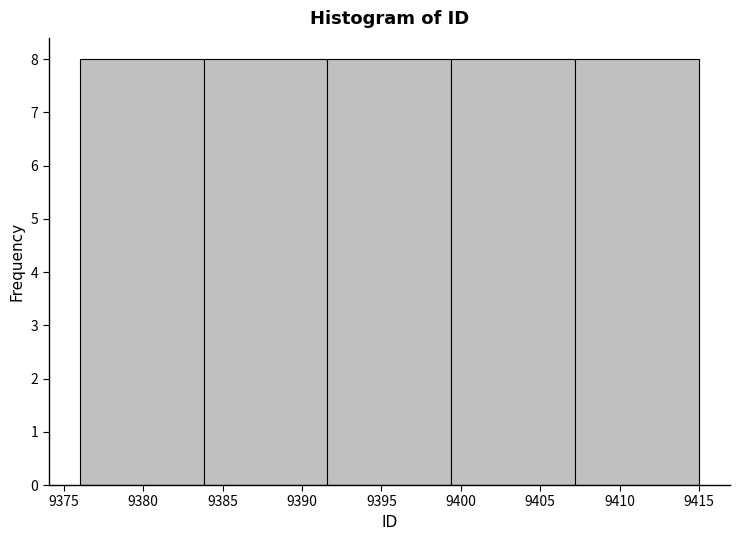

Reading left to right, list every bar in this chart as the range it spans on the x-axis followed by its height. Neither the bar edges nor the heights are printed on the chart, so give them approximately, as read against the axes.

9376.0 to 9383.8: 8
9383.8 to 9391.6: 8
9391.6 to 9399.4: 8
9399.4 to 9407.2: 8
9407.2 to 9415.0: 8